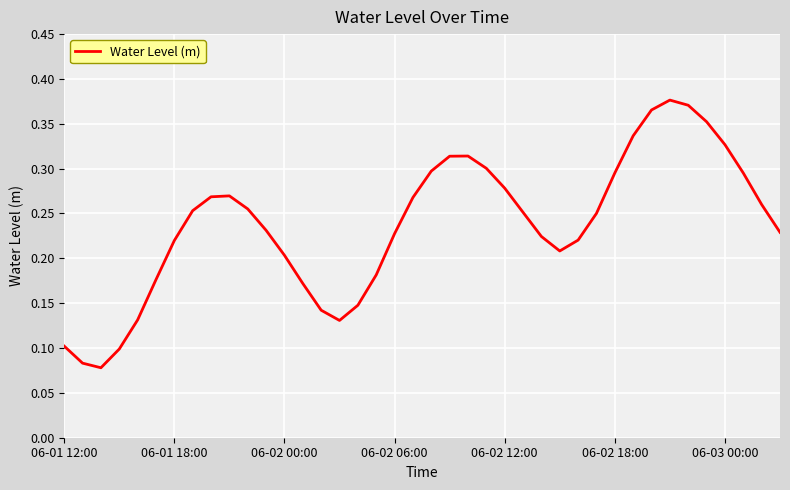

Does the chart have visible grid lines?

Yes